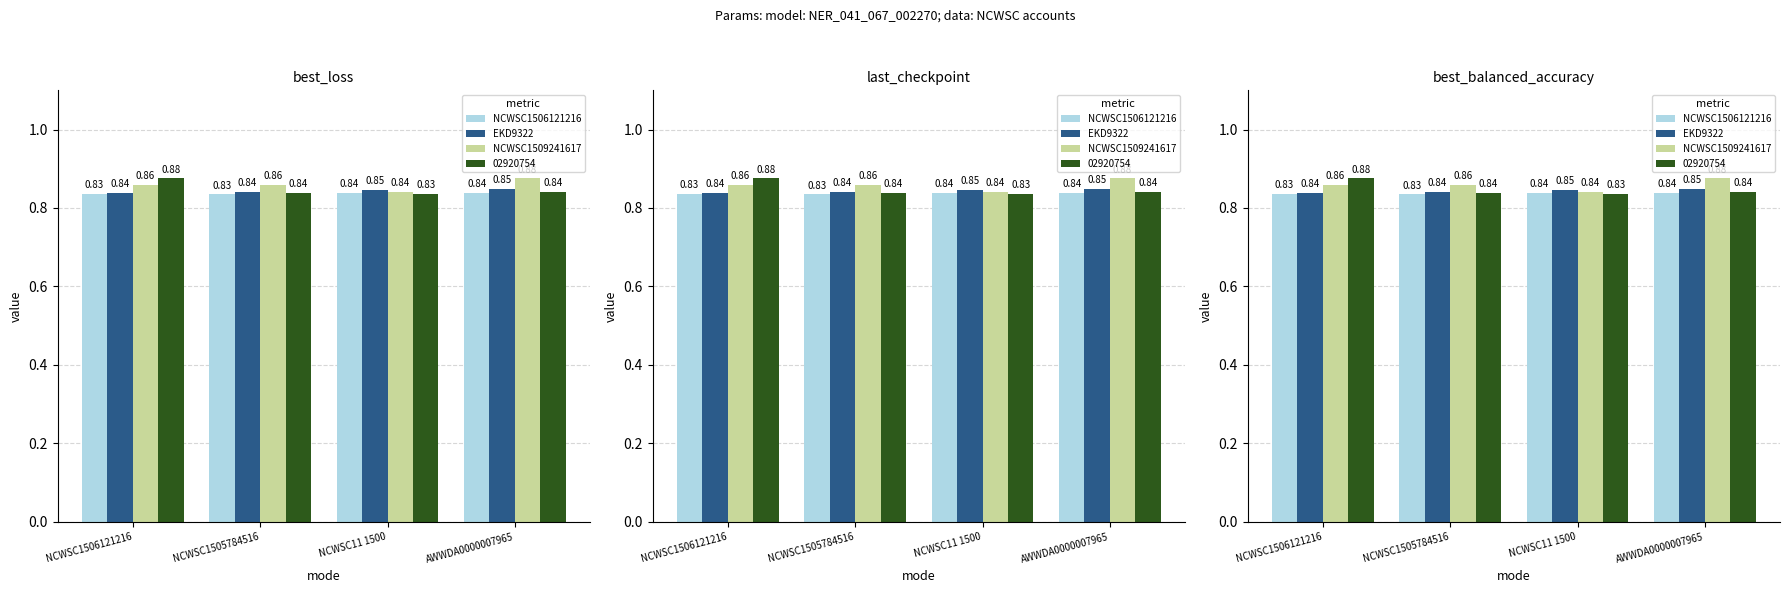

The EKD9322 series shows 0.8 at NCWSC1506121216. True or false?

True